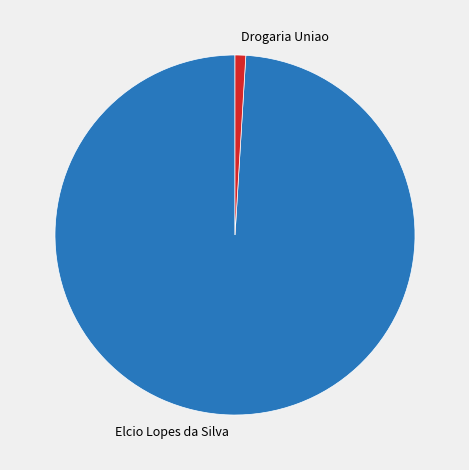

Is the sum of Elcio Lopes da Silva and Drogaria Uniao greater than half?

Yes